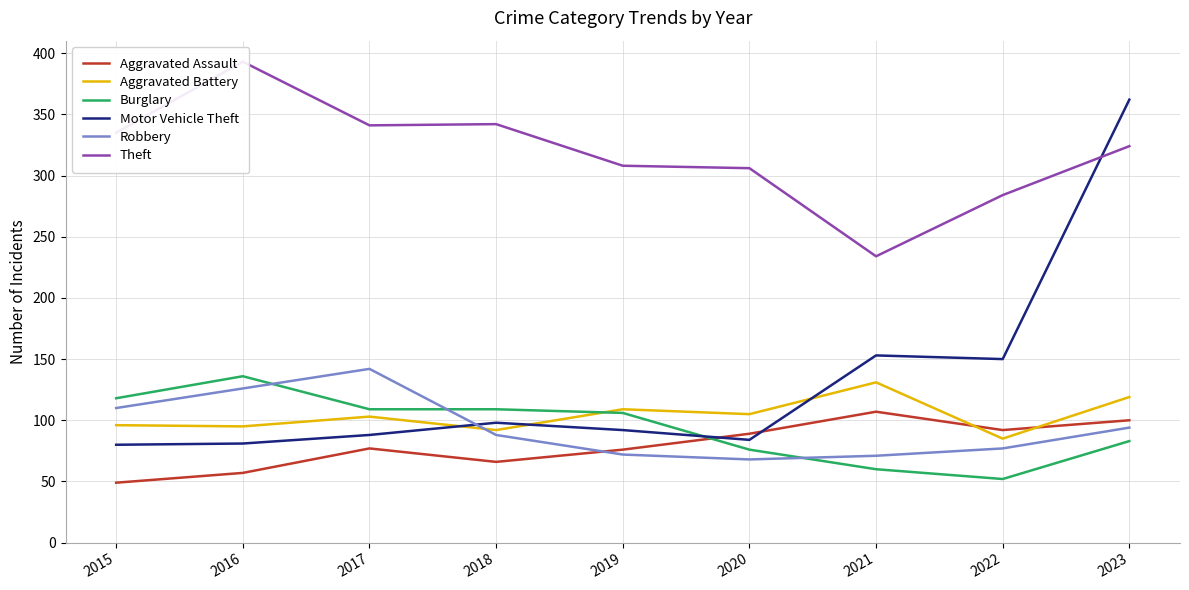

What is the difference between the Burglary values at 2020 and 2015?

42